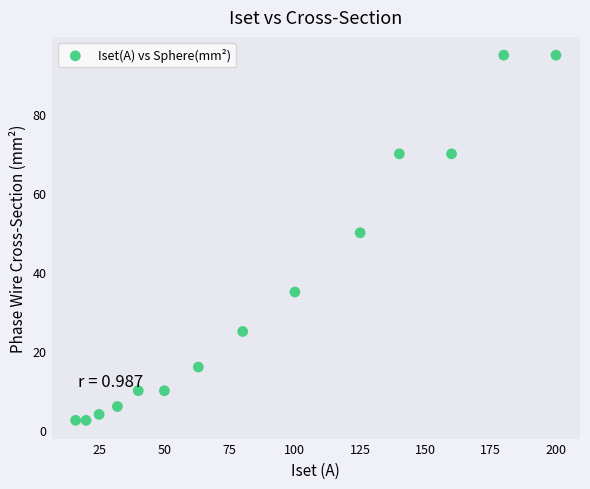

What is the range of Y values (max minus min)?

92.5